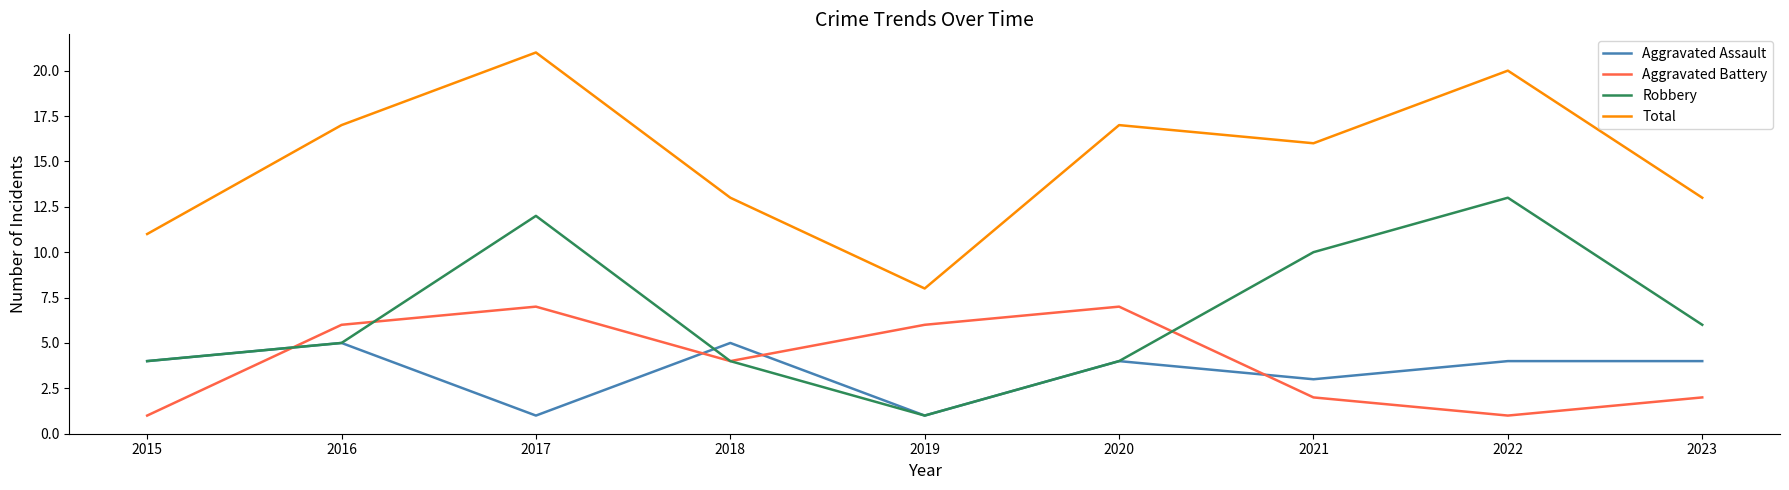

Which series has the largest total across all categories?

Total